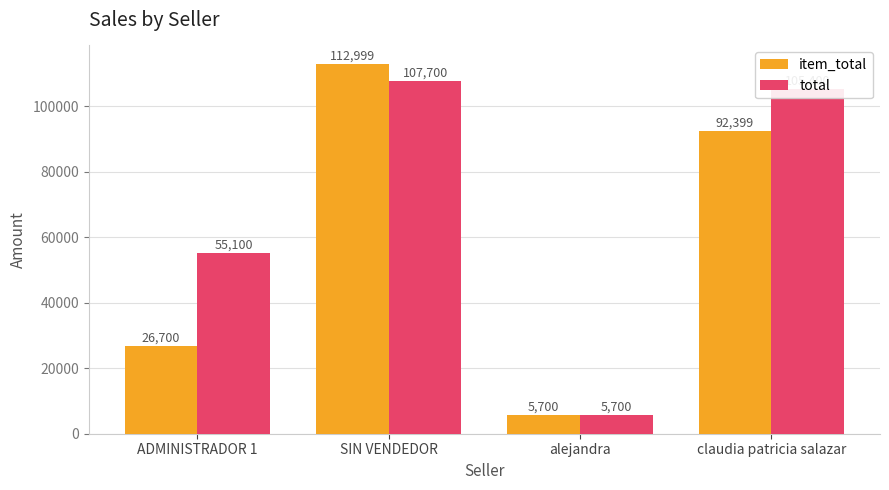

At which label does item_total reach its peak?

SIN VENDEDOR